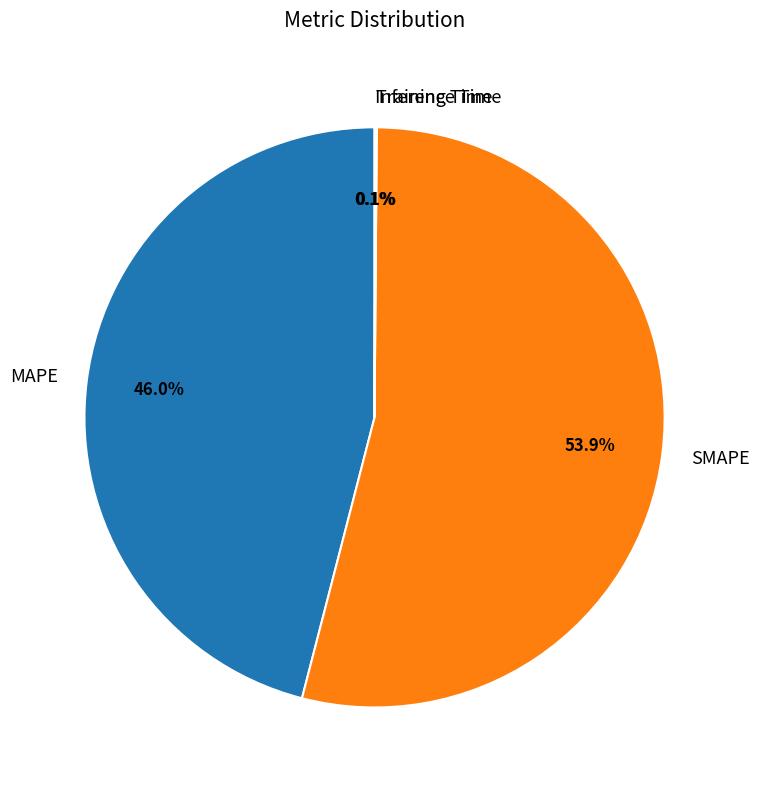

Is it true that MAPE is 40% of the pie?

False